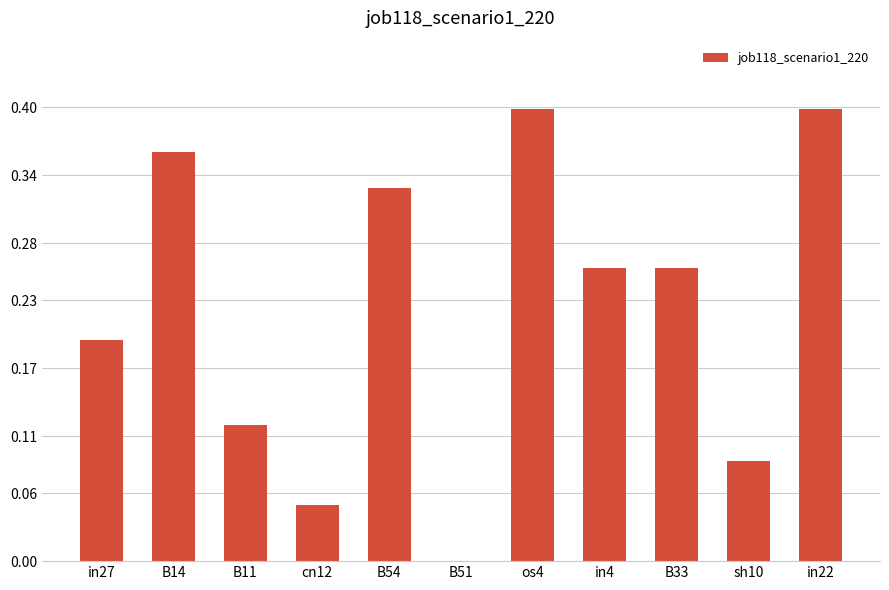

Is it true that the value at B51 is -0.1?

False